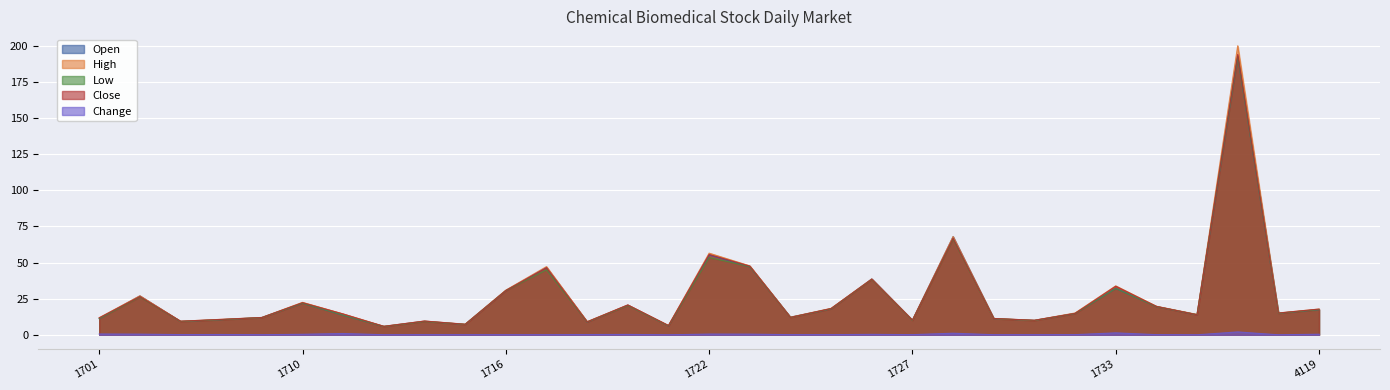

Reading right to left, transcribe all the data shown in this chart.

Open: 17.4	15.0	192.5	13.9	19.6	32.1	14.8	10.0	11.2	67.9	10.1	38.6	18.0	12.2	47.2	55.1	6.2	20.6	8.8	46.6	30.6	7.2	9.4	5.8	13.6	21.9	12.0	10.5	9.3	26.9	11.3
High: 17.8	15.1	200.0	14.1	19.8	33.9	15.1	10.1	11.3	68.0	10.2	38.6	18.3	12.2	47.7	56.5	6.5	20.6	9.1	47.2	30.9	7.3	9.5	5.9	14.4	22.4	12.0	10.7	9.4	27.0	11.8
Low: 17.4	14.9	192.5	13.9	19.5	32.1	14.7	9.9	11.2	66.3	10.0	38.3	18.0	12.0	47.2	53.5	6.2	20.3	8.8	45.0	30.6	7.2	9.2	5.7	13.6	21.9	11.9	10.4	9.2	26.1	11.2
Close: 17.8	15.1	194.0	13.9	19.6	33.6	14.8	10.1	11.3	66.8	10.2	38.5	18.2	12.1	47.5	55.6	6.4	20.6	9.0	46.5	30.6	7.3	9.5	5.8	14.4	22.2	11.9	10.7	9.4	26.4	11.8
Change: 0.4	0.0	2.0	0.0	0.1	1.4	0.1	0.1	0.1	1.1	0.1	0.3	0.1	0.1	0.5	0.5	0.0	0.2	0.2	0.1	0.1	0.1	0.1	0.0	0.9	0.3	0.1	0.2	0.1	0.5	0.6